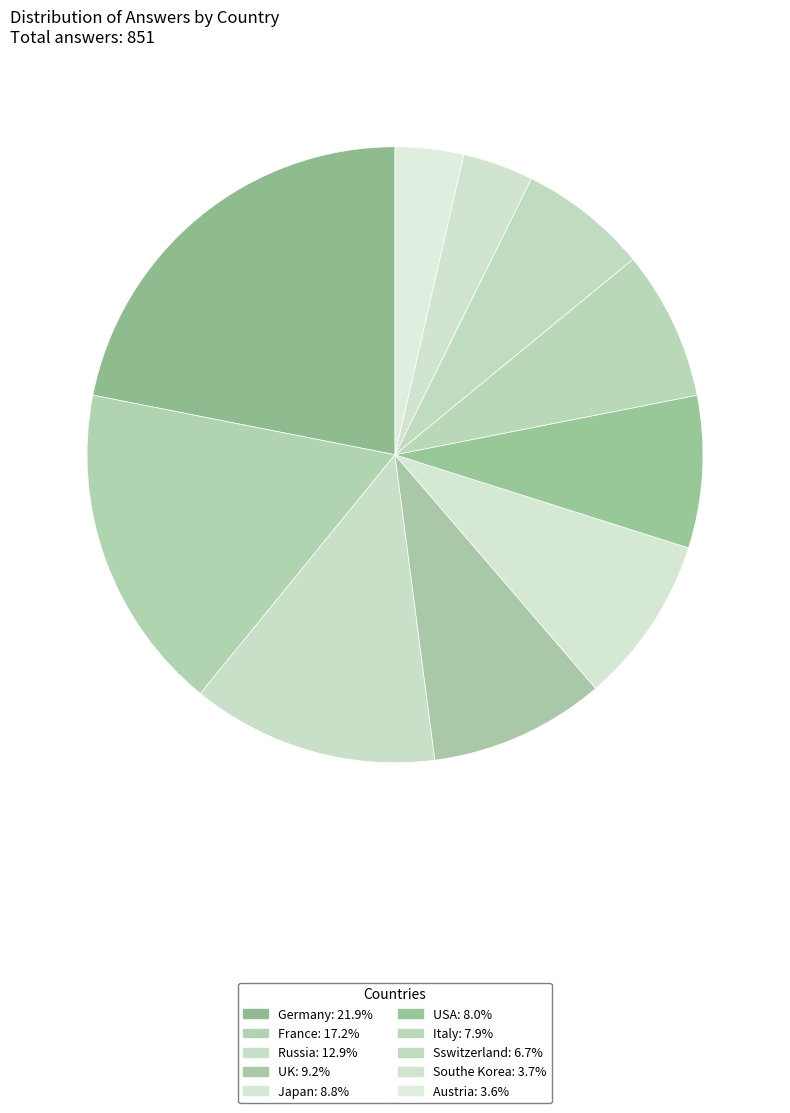

Rank the categories by value from highest to lowest.

Germany, France, Russia, UK, Japan, USA, Italy, Sswitzerland, Southe Korea, Austria